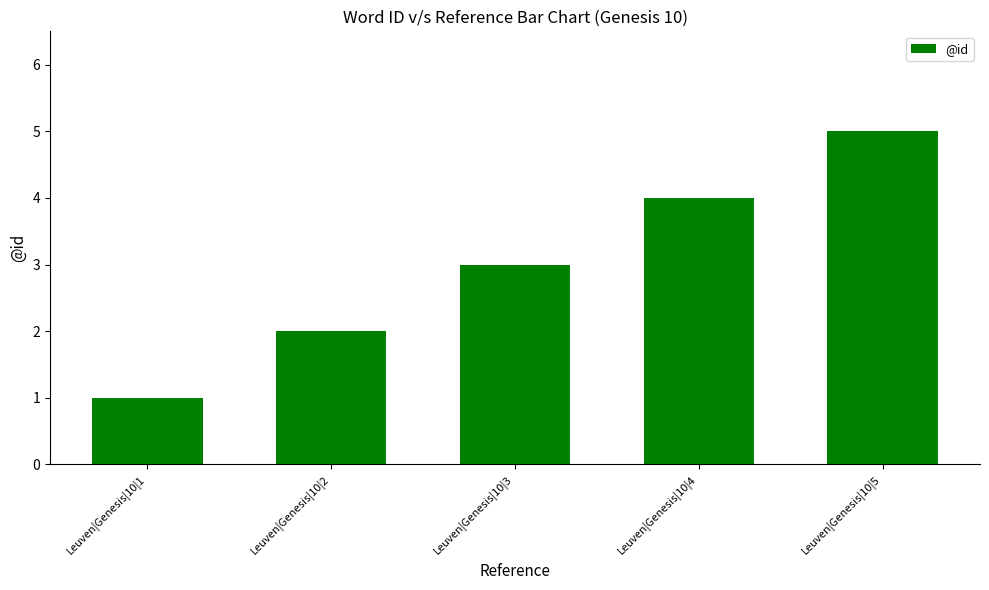

Approximately how many times larger is the value at Leuven|Genesis|10|4 compared to Leuven|Genesis|10|5?

0.8